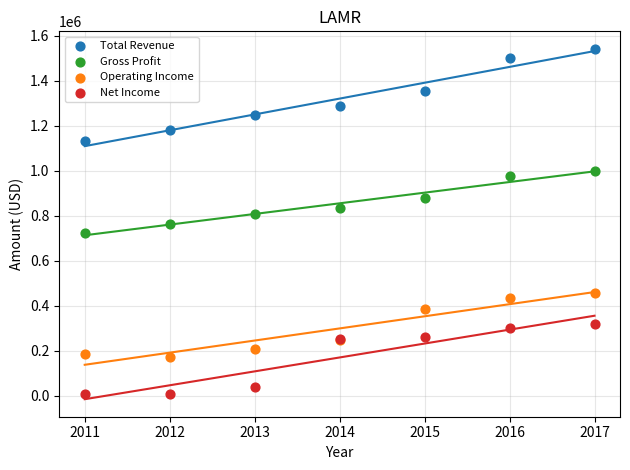

Which series contains the highest Y value?

Total Revenue